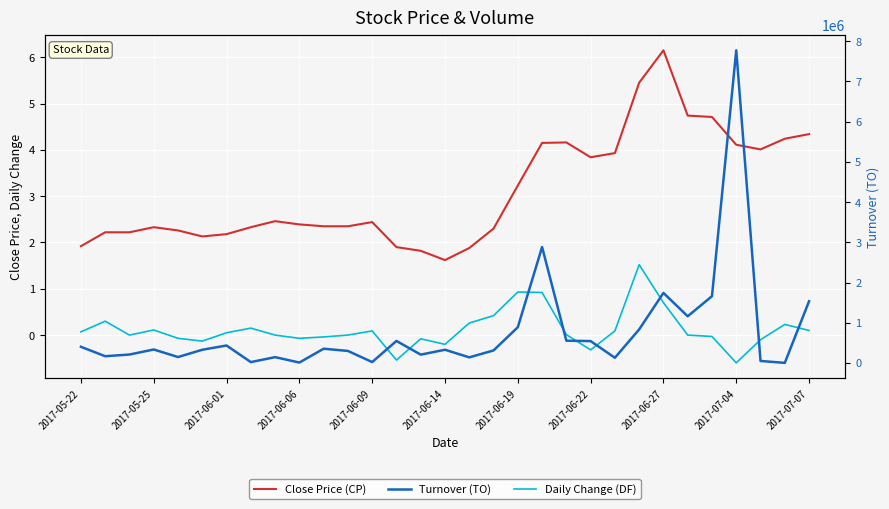

At which label does Daily Change (DF) first exceed 0?

2017-05-22